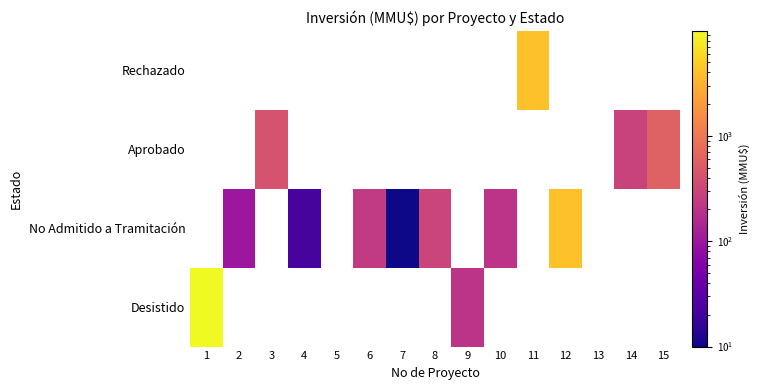

Which series has the largest total across all categories?

Desistido